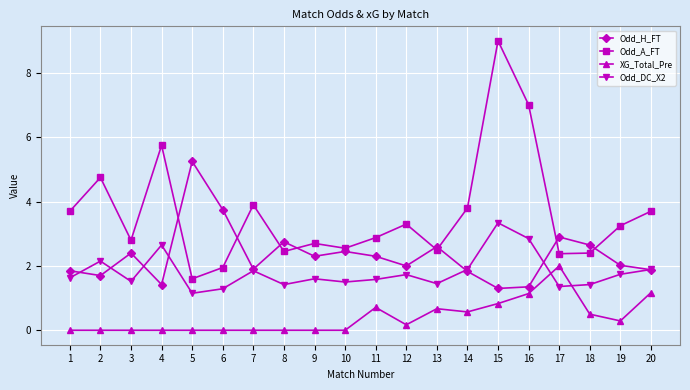

List the series in order of their peak value, highest first.

Odd_A_FT, Odd_H_FT, Odd_DC_X2, XG_Total_Pre